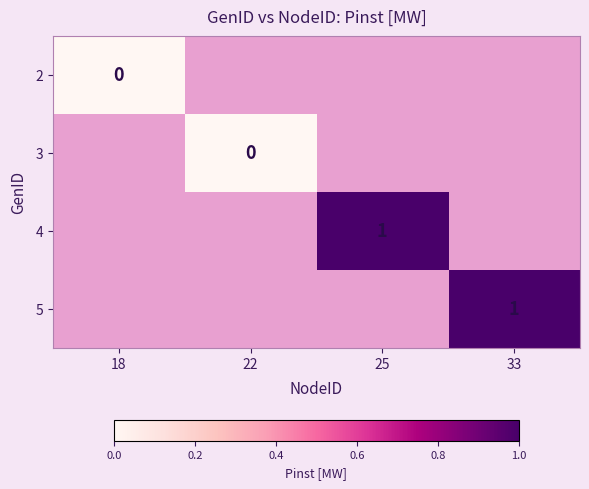

At how many categories does at least one series exceed 0?

2